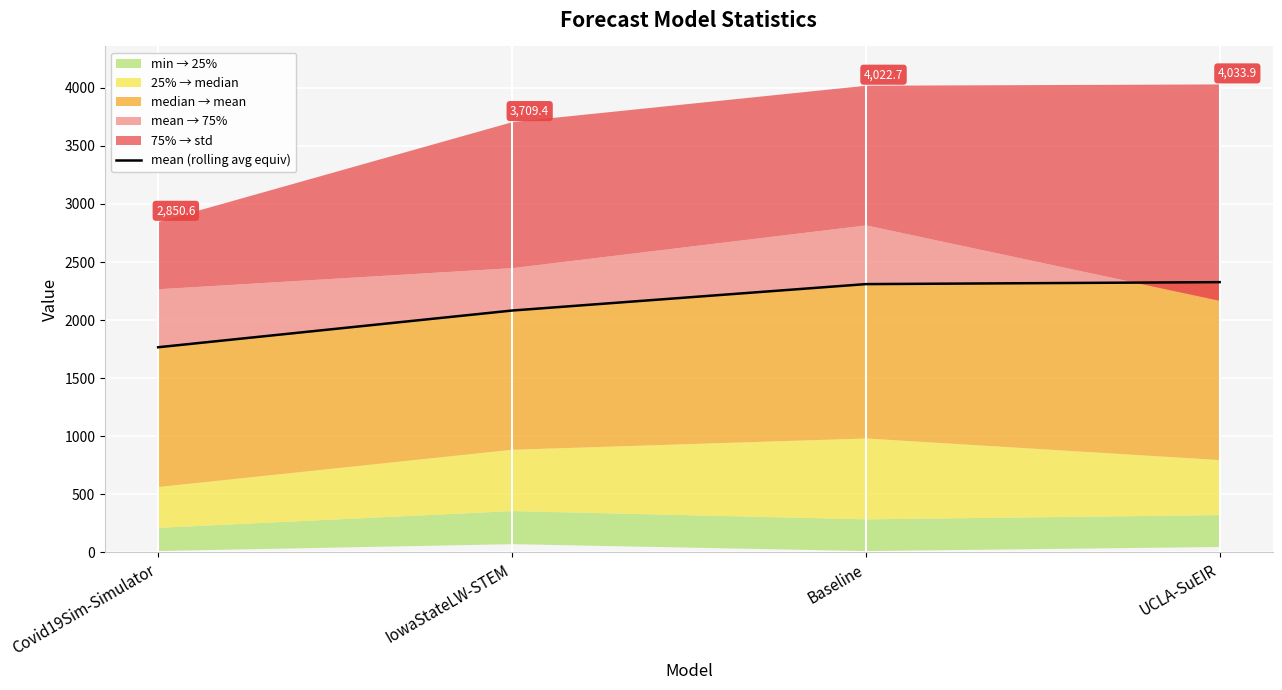

What is the difference between the maximum and minimum values?

560.7